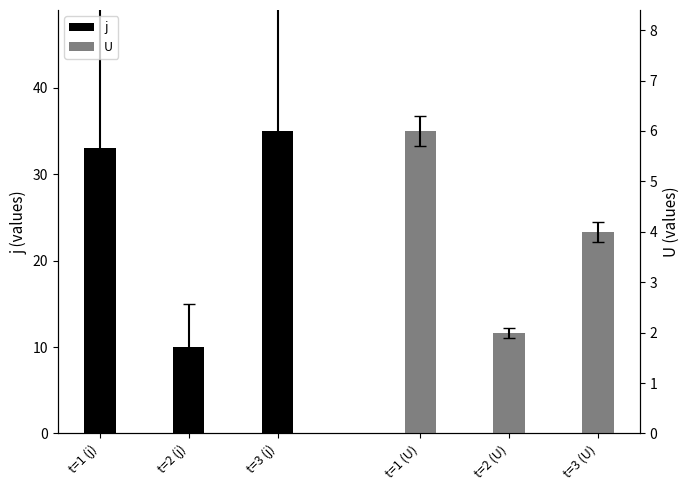

What is the minimum value for j?

10